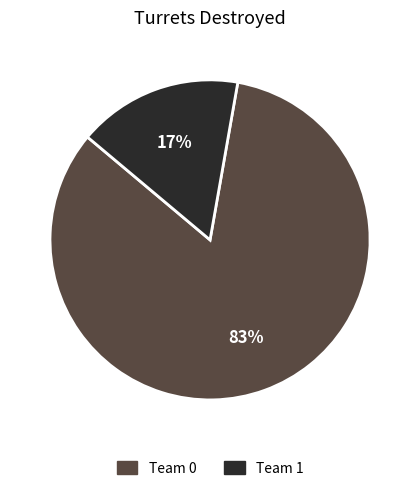

What percentage is the Team 1 slice, to the nearest percent?

17%